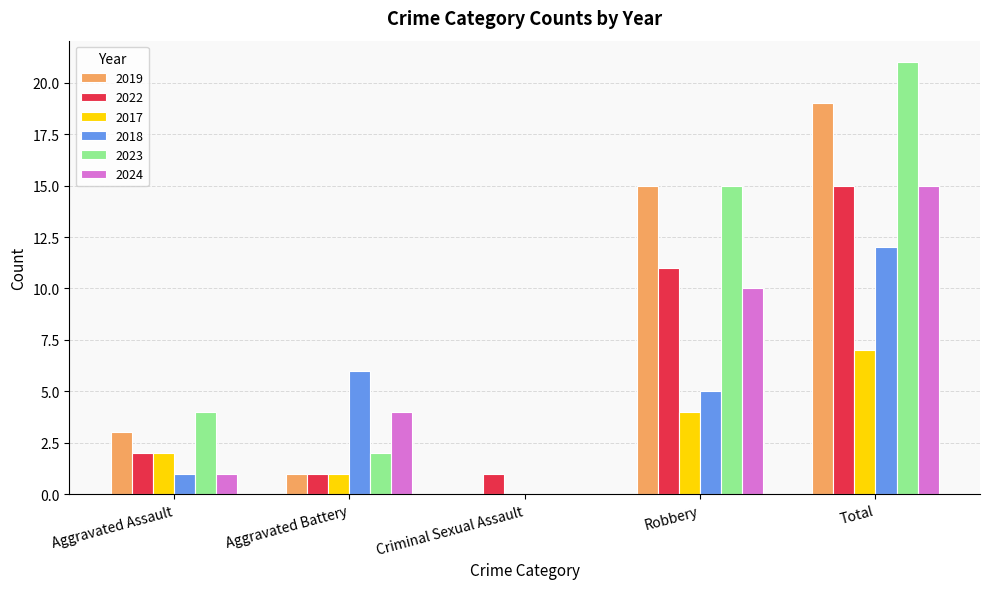

Which category has the highest value in the 2023 series?

Total